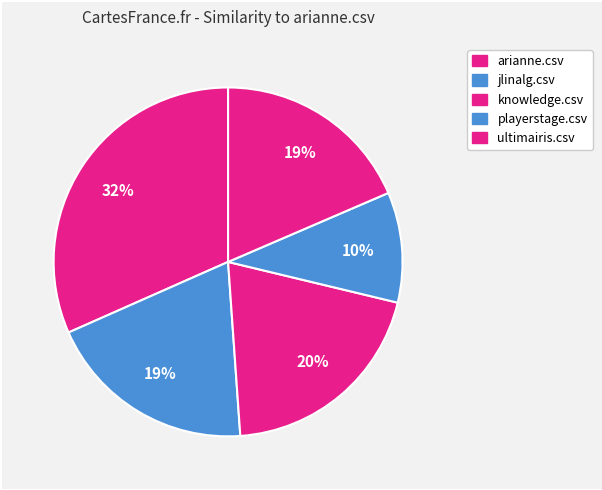

To the nearest percent, what is the combined percentage of arianne.csv and jlinalg.csv?

51%